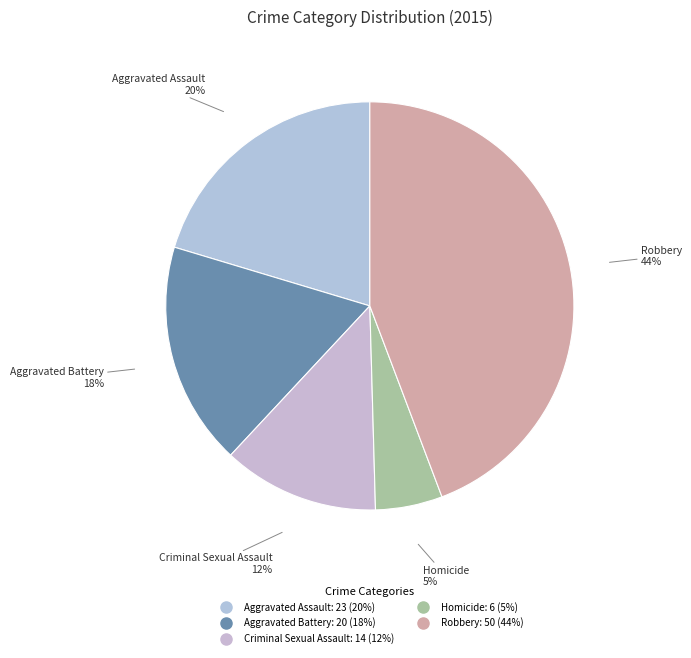

How many segments does this pie chart have?

5